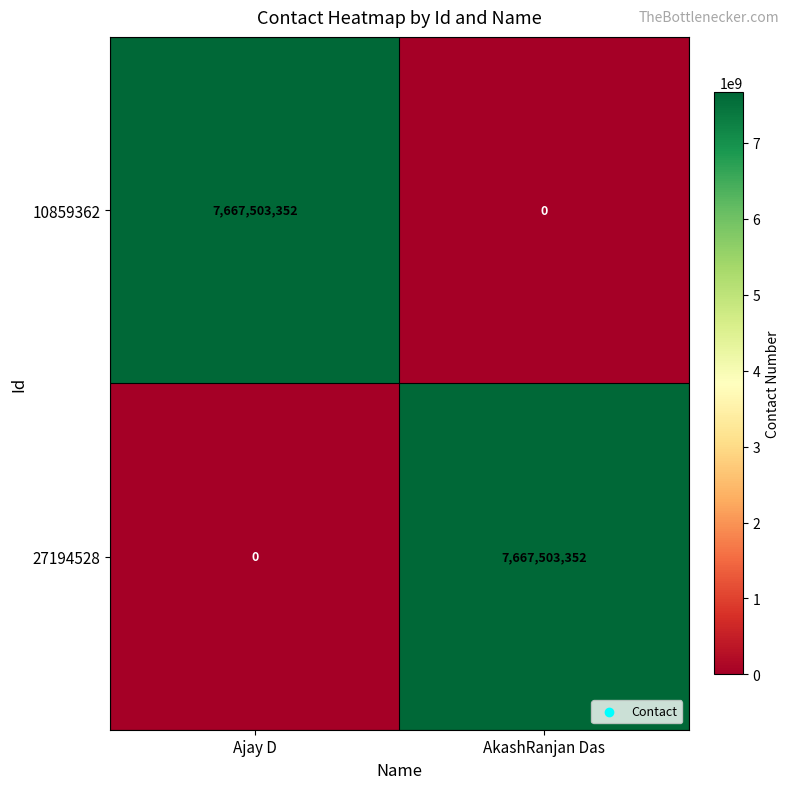

At how many categories does at least one series exceed 7120459015?

2